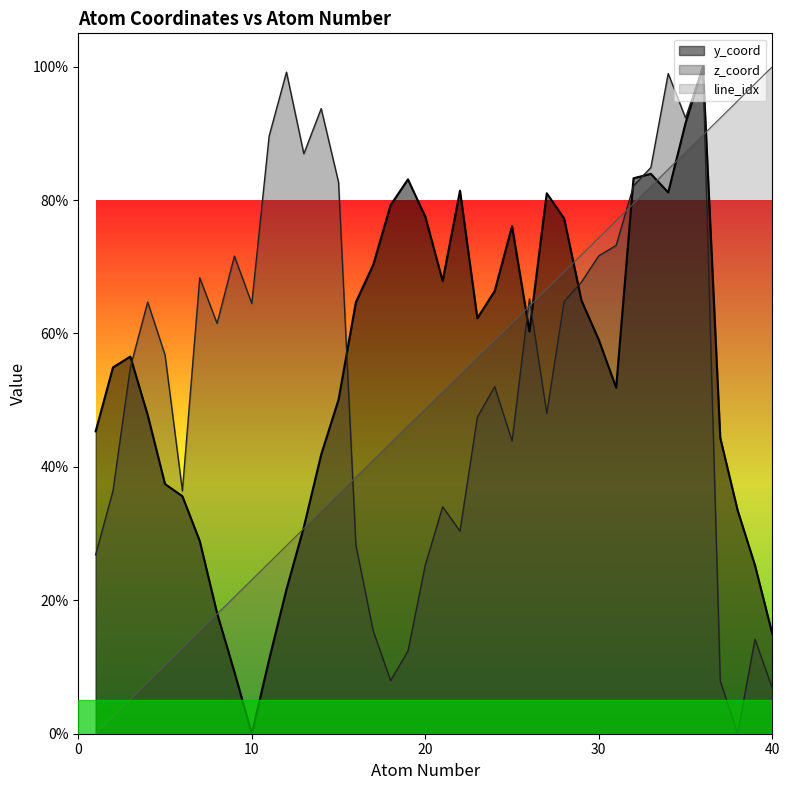

Which label corresponds to the smallest value in the chart?

1